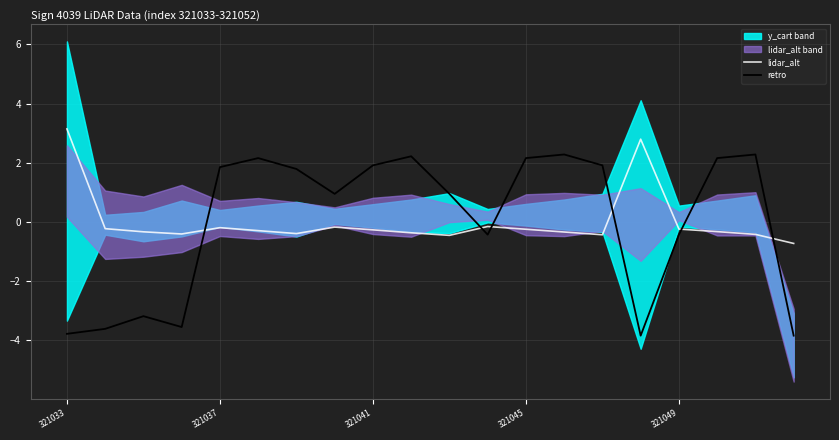

How many interior local peaks does the retro series have?

5